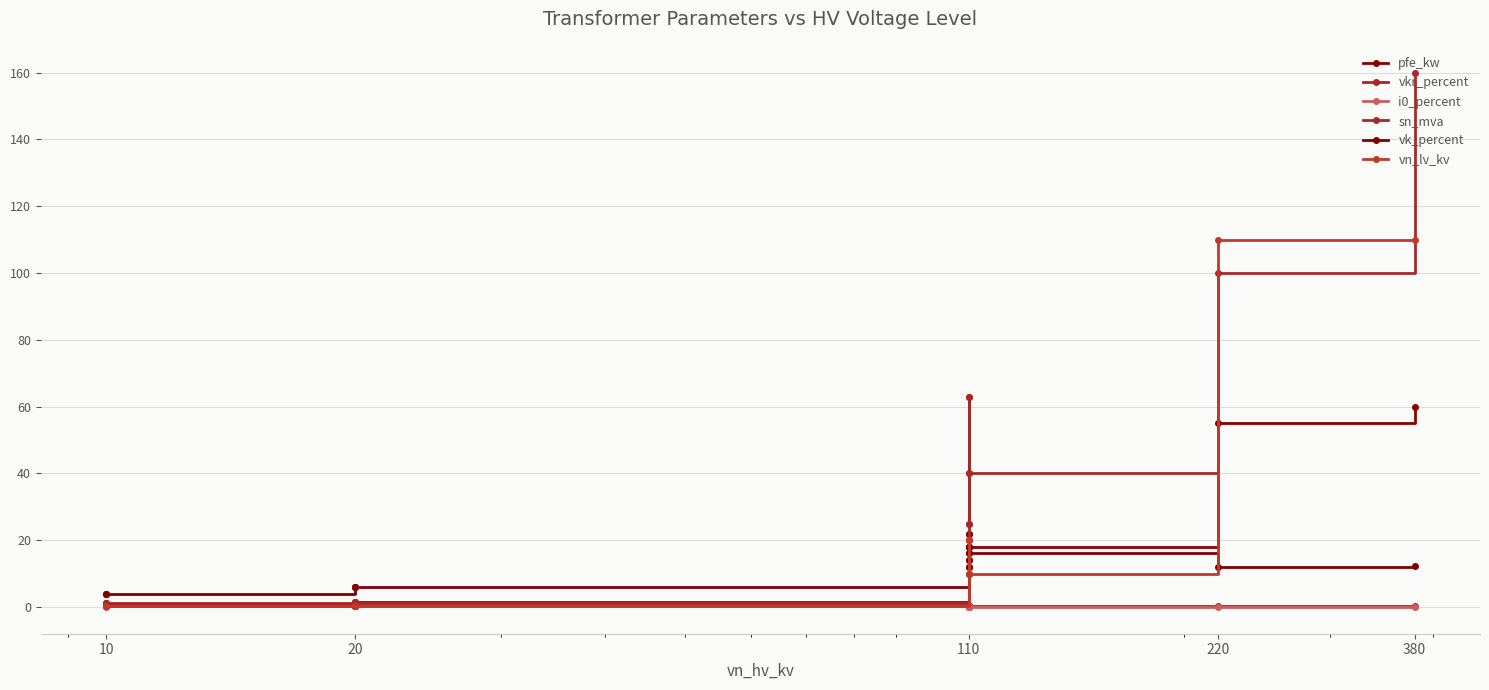

Does the chart display data point markers on the line(s)?

Yes